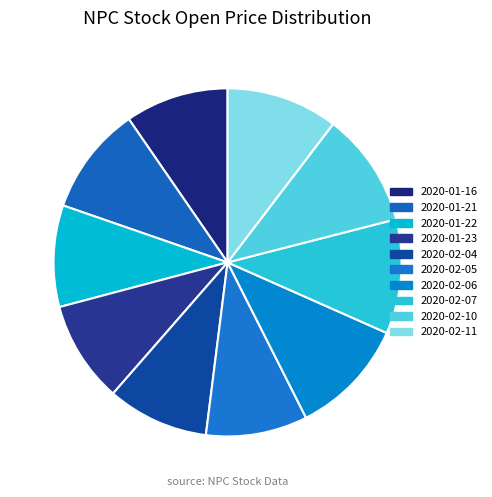

Count the number of slices in the pie.

10